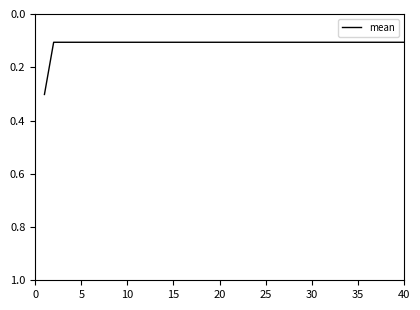

What is the maximum value shown in the chart?

0.3